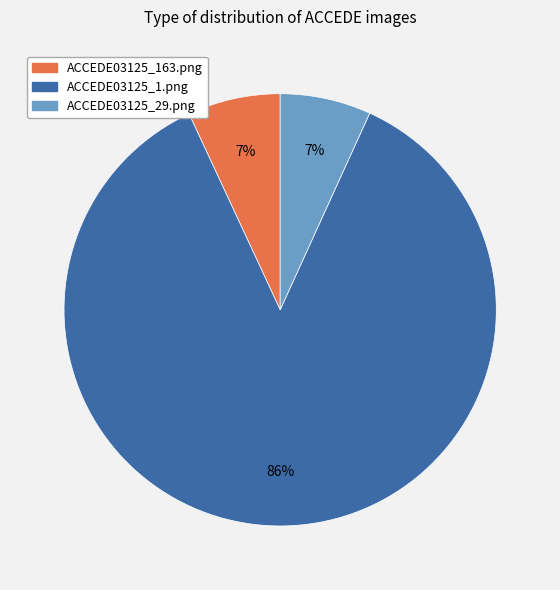

How many segments does this pie chart have?

3